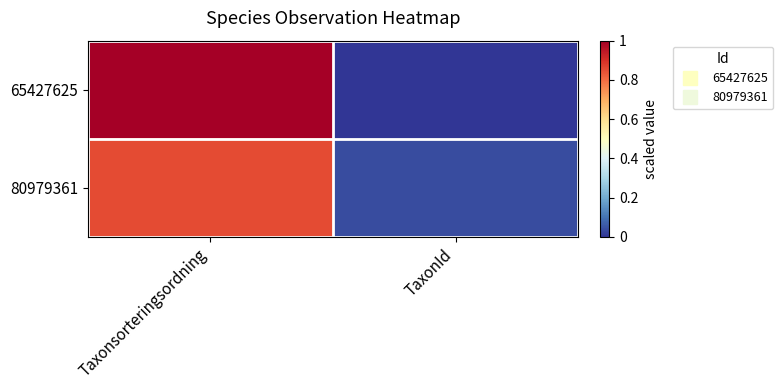

List the series in order of their peak value, lowest first.

80979361, 65427625